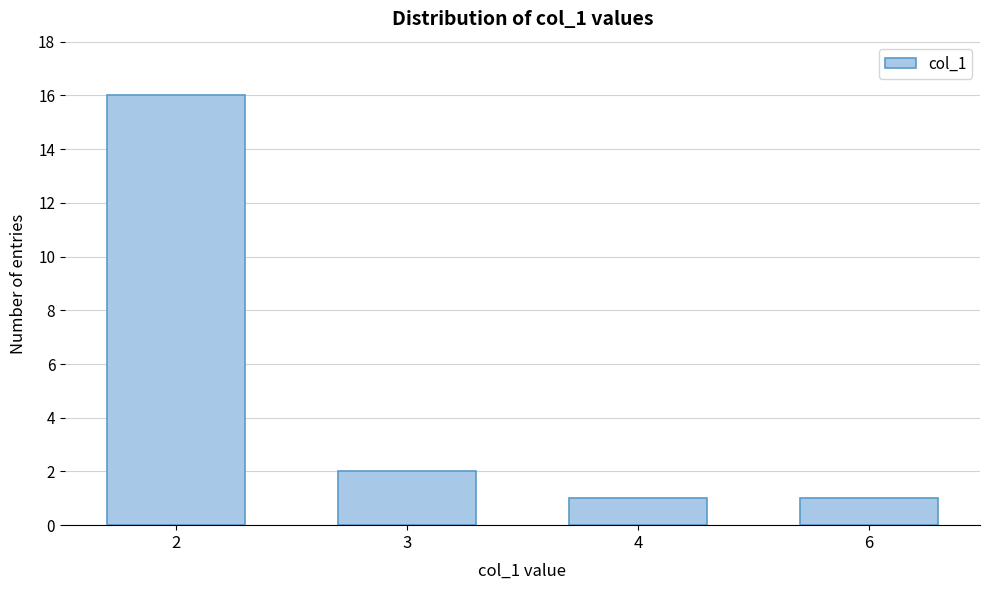

Reading left to right, list all the values displayed in this chart.

16	2	1	1